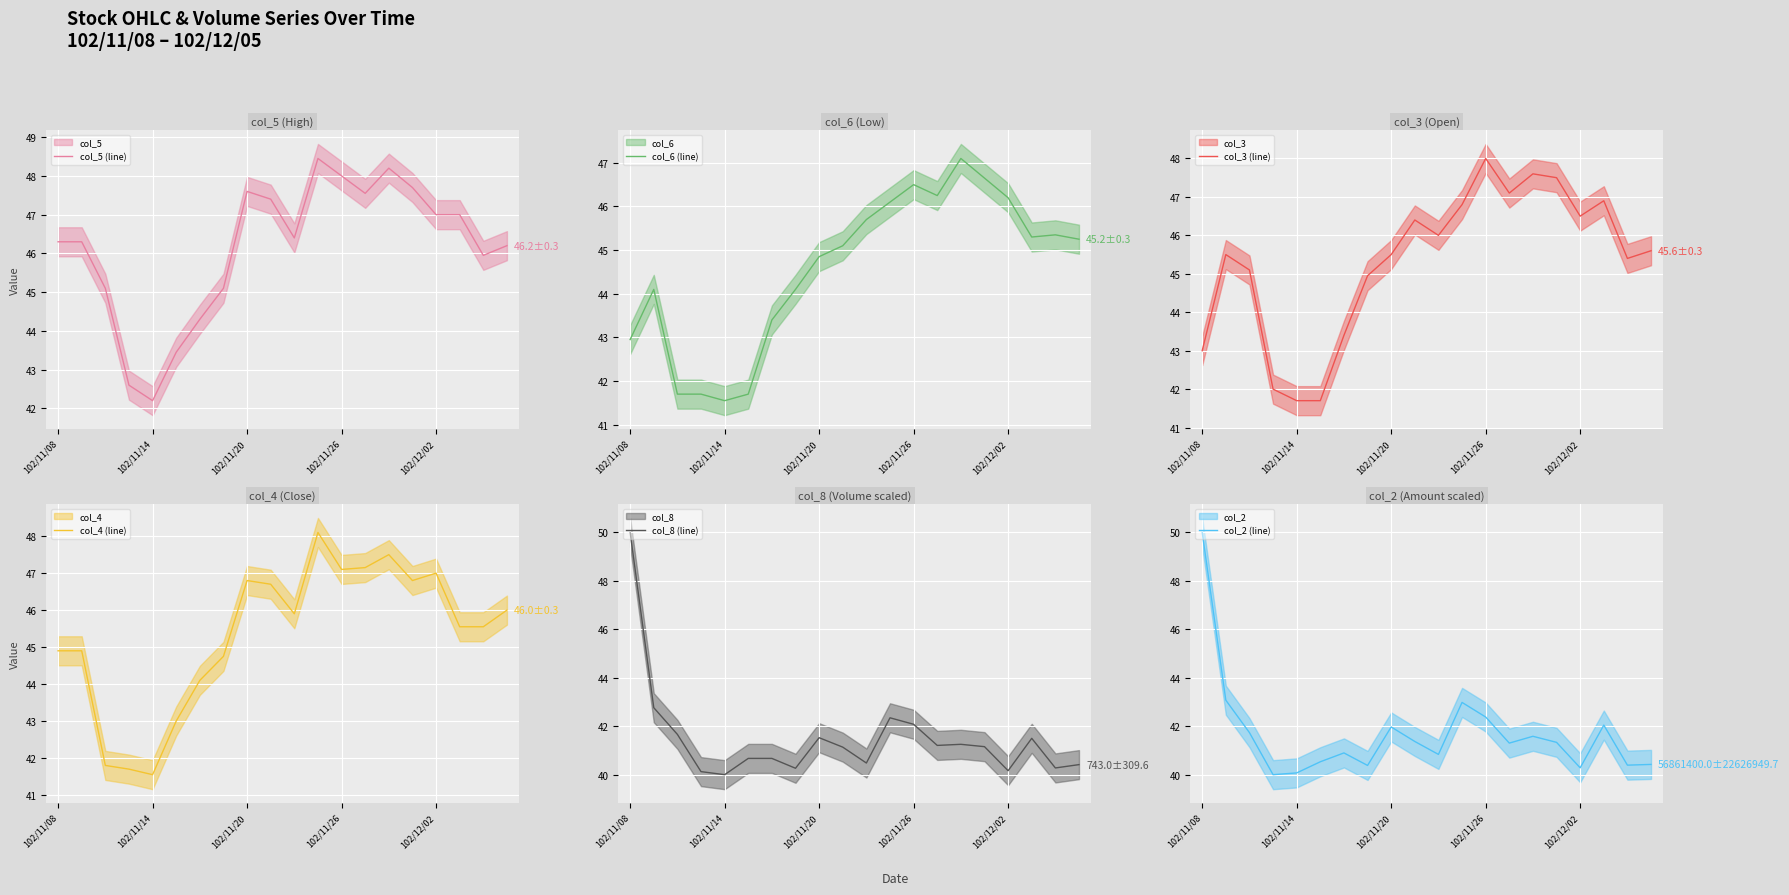

How many values in the col_4 (line) series are below 45?

8